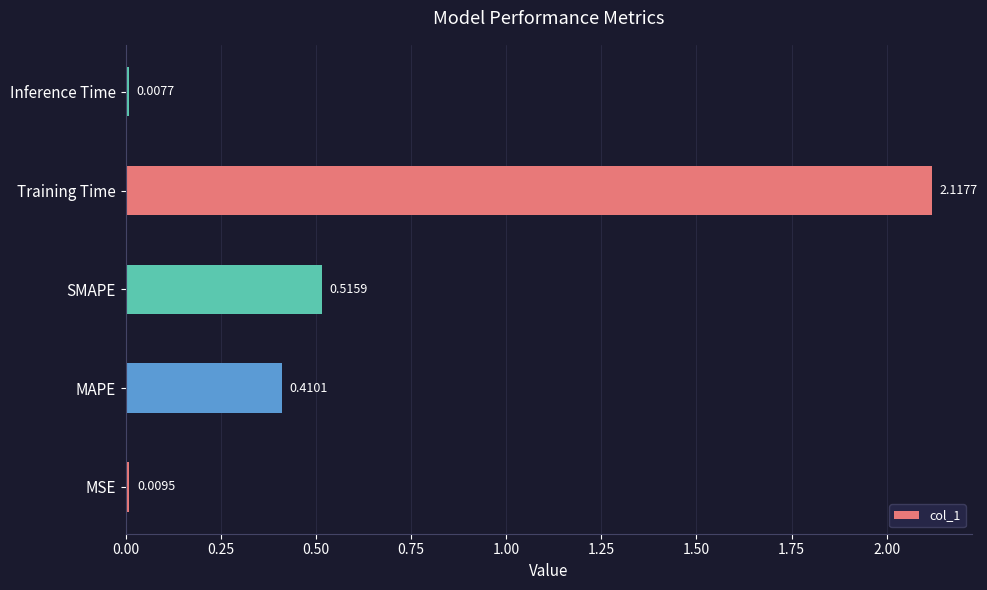

What is the change in value from SMAPE to Training Time?

+1.6